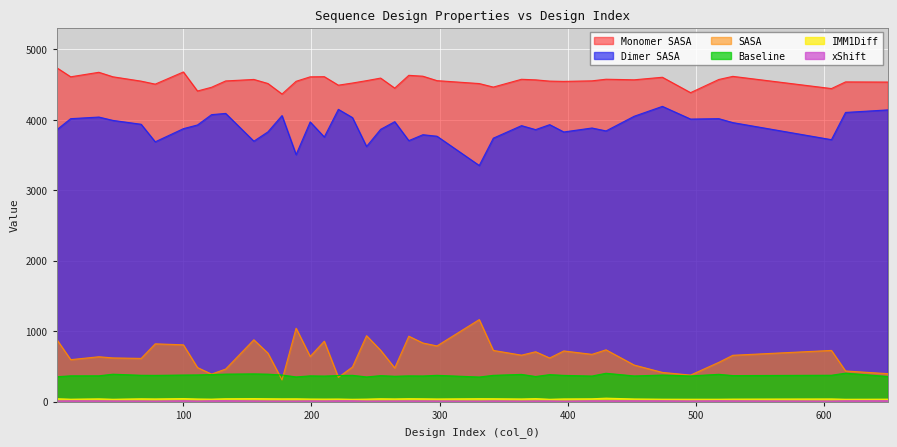

Reading left to right, list all the values displayed in this chart.

IMM1Diff: 1=39.4	12=33.0	34=37.8	45=32.3	67=38.6	78=36.6	100=41.8	111=35.9	122=33.8	133=39.4	155=41.4	166=39.5	177=37.9	188=38.5	199=35.3	210=34.5	221=35.2	232=32.2	243=34.3	254=39.2	265=36.9	276=40.2	287=38.7	298=36.1	331=40.3	342=39.7	364=36.3	375=41.2	386=32.1	397=36.7	419=38.8	430=47.7	452=36.2	474=33.2	496=32.8	518=32.9	529=34.2	606=36.7	617=32.4	650=33.6
Baseline: 1=352.2	12=364.7	34=365.3	45=388.0	67=372.5	78=371.2	100=376.1	111=377.7	122=383.1	133=389.2	155=392.6	166=388.4	177=376.5	188=349.5	199=364.3	210=361.4	221=369.3	232=372.0	243=349.5	254=367.6	265=358.7	276=364.4	287=362.7	298=372.1	331=348.0	342=371.9	364=385.2	375=355.2	386=381.9	397=371.2	419=361.9	430=401.2	452=363.3	474=376.0	496=363.6	518=386.4	529=368.1	606=373.0	617=402.8	650=355.7
Monomer SASA: 1=4741.9	12=4611.8	34=4675.8	45=4611.7	67=4550.1	78=4507.6	100=4680.6	111=4410.1	122=4463.3	133=4552.9	155=4574.3	166=4516.6	177=4367.1	188=4547.9	199=4611.3	210=4613.6	221=4492.9	232=4523.3	243=4557.0	254=4593.5	265=4451.1	276=4632.8	287=4620.2	298=4557.3	331=4515.8	342=4465.8	364=4576.4	375=4568.4	386=4550.6	397=4546.5	419=4554.4	430=4577.3	452=4569.1	474=4605.2	496=4386.7	518=4573.3	529=4617.9	606=4444.7	617=4539.3	650=4537.1
Dimer SASA: 1=3857.6	12=4017.2	34=4040.1	45=3992.4	67=3937.7	78=3688.3	100=3875.3	111=3927.7	122=4074.4	133=4091.8	155=3697.4	166=3829.7	177=4060.9	188=3506.8	199=3970.9	210=3757.1	221=4149.4	232=4032.7	243=3622.2	254=3865.6	265=3974.3	276=3705.2	287=3789.2	298=3767.9	331=3352.3	342=3740.2	364=3918.2	375=3861.6	386=3932.2	397=3828.3	419=3884.6	430=3843.2	452=4051.6	474=4191.8	496=4011.4	518=4017.4	529=3961.3	606=3719.0	617=4105.6	650=4141.6
SASA: 1=884.4	12=594.6	34=635.7	45=619.3	67=612.4	78=819.3	100=805.3	111=482.4	122=388.8	133=461.0	155=876.9	166=687.0	177=306.2	188=1041.1	199=640.4	210=856.5	221=343.4	232=490.6	243=934.8	254=727.9	265=476.8	276=927.6	287=831.0	298=789.5	331=1163.5	342=725.6	364=658.2	375=706.8	386=618.4	397=718.2	419=669.9	430=734.1	452=517.5	474=413.4	496=375.3	518=555.9	529=656.6	606=725.8	617=433.6	650=395.5
xShift: 1=8.6	12=10.4	34=9.9	45=8.9	67=8.2	78=7.1	100=10.8	111=7.7	122=10.5	133=11.4	155=9.1	166=7.7	177=7.6	188=7.6	199=9.1	210=8.3	221=10.5	232=10.4	243=7.2	254=7.8	265=8.2	276=9.1	287=8.9	298=8.3	331=6.9	342=9.0	364=7.1	375=8.5	386=8.8	397=6.2	419=10.1	430=10.1	452=10.5	474=10.3	496=8.4	518=10.5	529=9.7	606=7.2	617=10.3	650=11.3